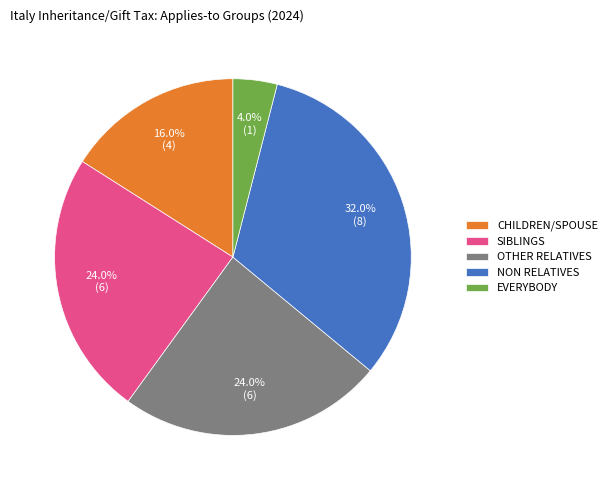

Approximately how many times larger is the value at SIBLINGS compared to EVERYBODY?

6.0